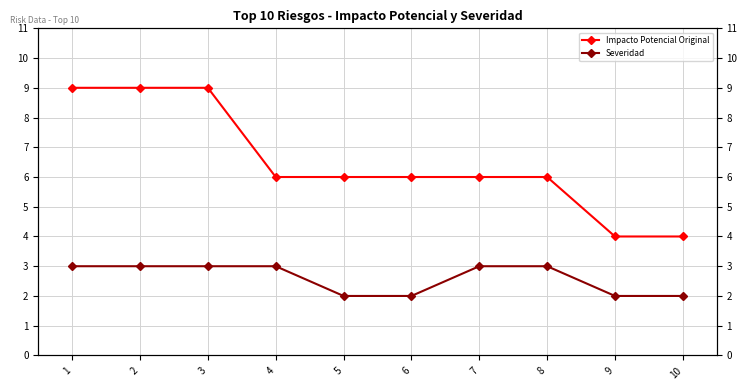

Which category has the highest value across all series?

1